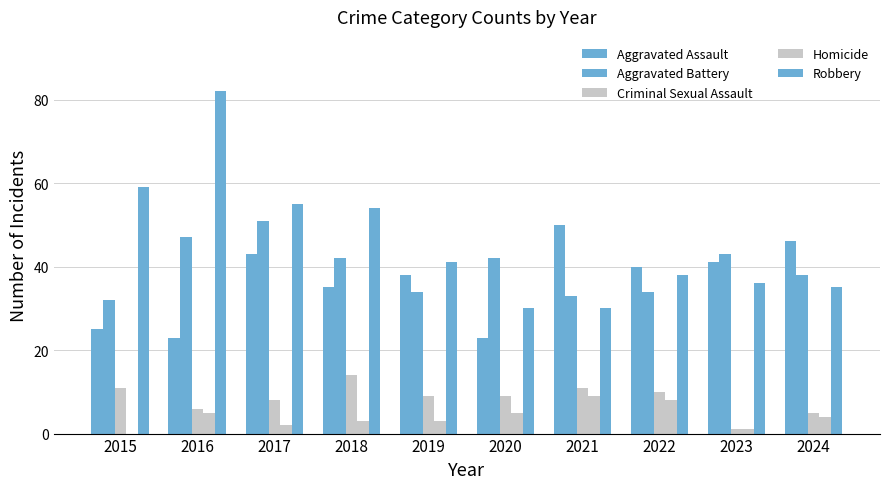

Is the value of Aggravated Assault at 2022 greater than the value of Aggravated Battery at 2016?

No